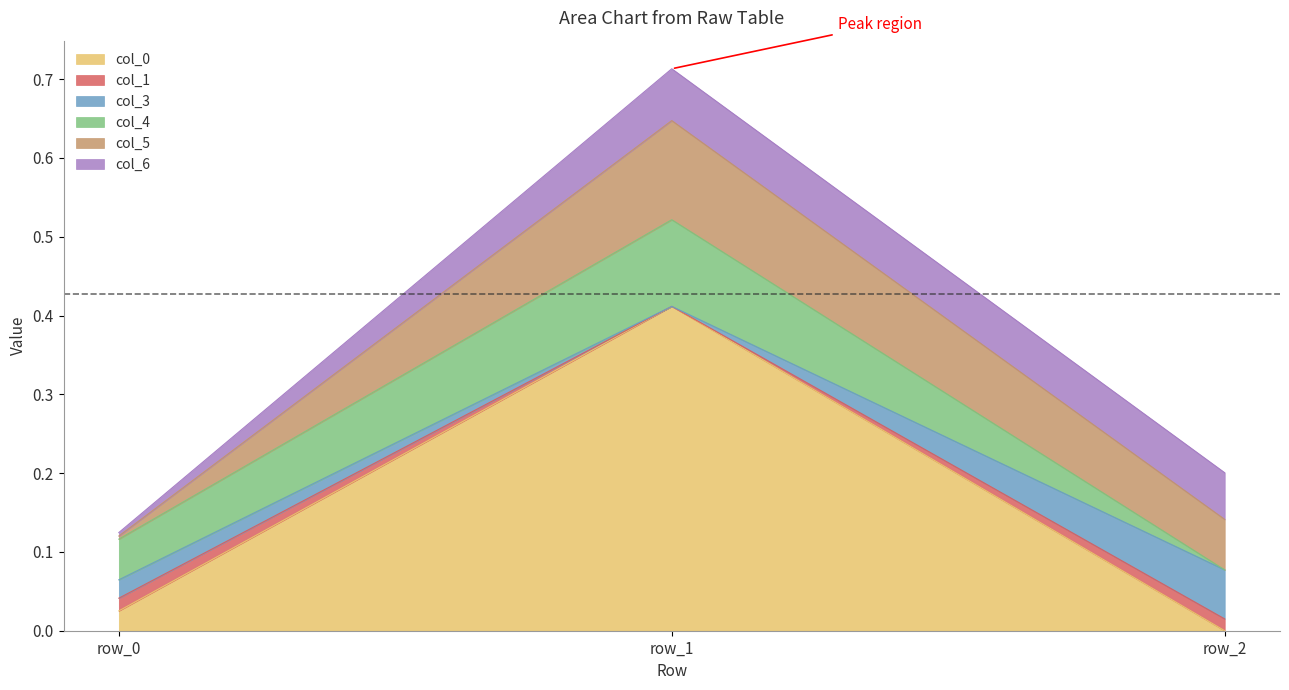

What is the maximum value for col_4?

0.1